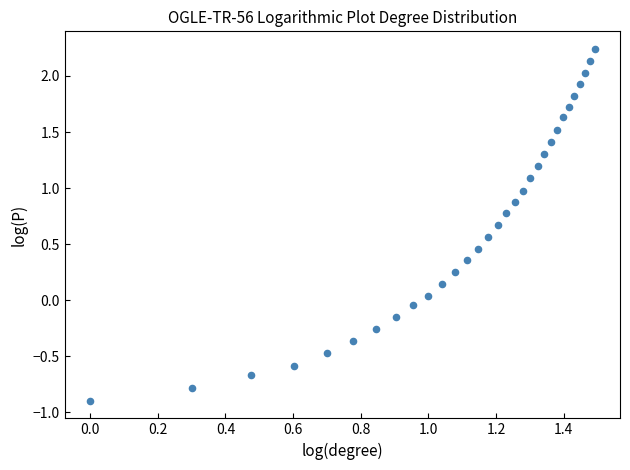

What is the range of Y values (max minus min)?

3.1